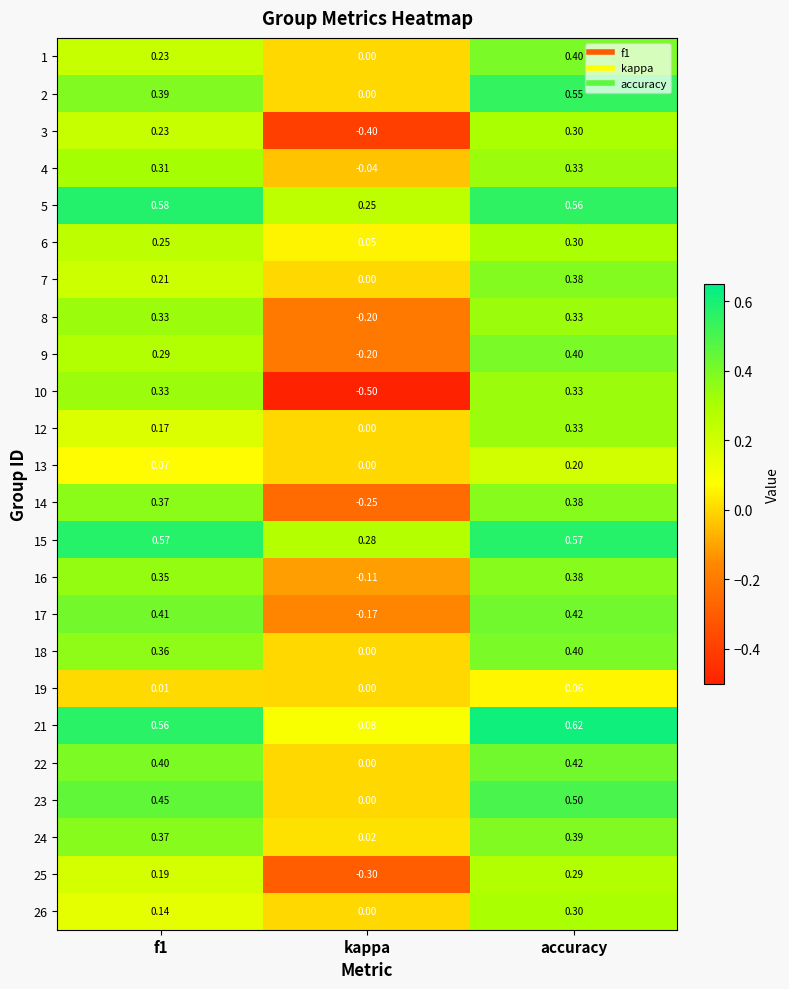

At which category is the sum across all series the highest?

accuracy